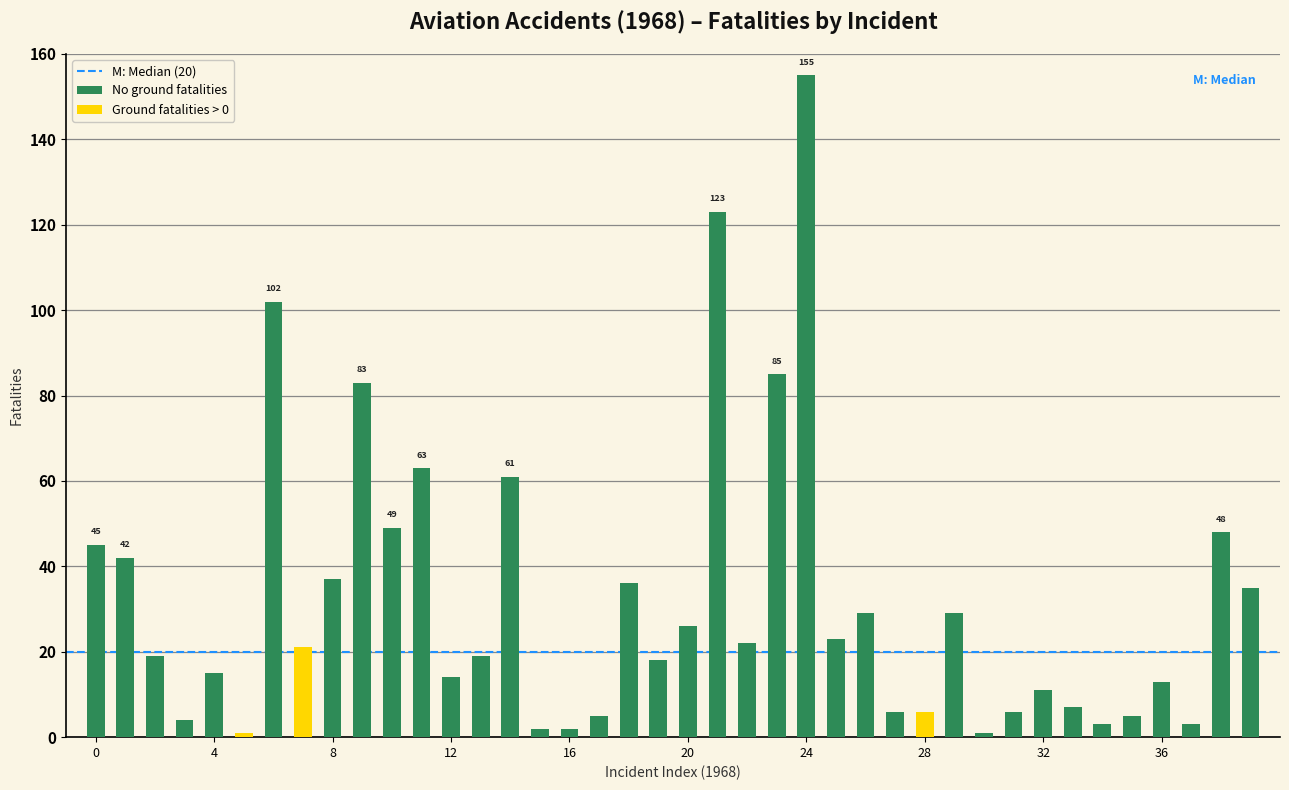

The value of 1+ ground fatalities at 1 is -1. True or false?

False